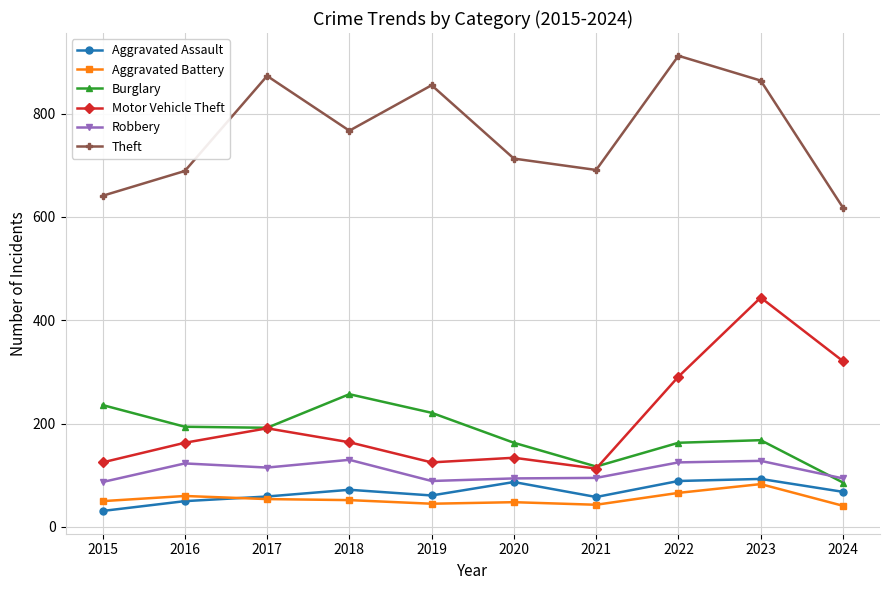

Rank the series by their maximum value, from highest to lowest.

Theft, Motor Vehicle Theft, Burglary, Robbery, Aggravated Assault, Aggravated Battery